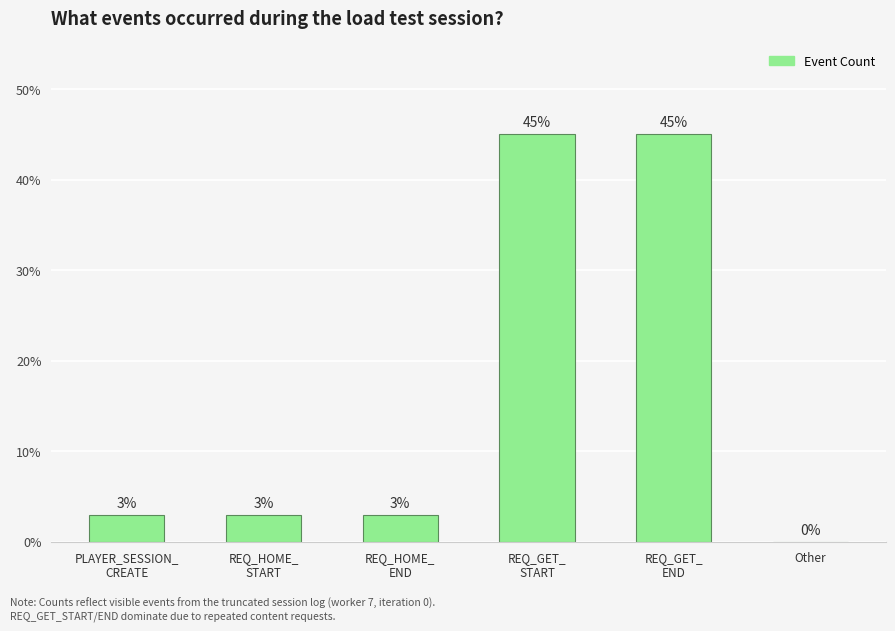

What is the maximum value shown in the chart?

45